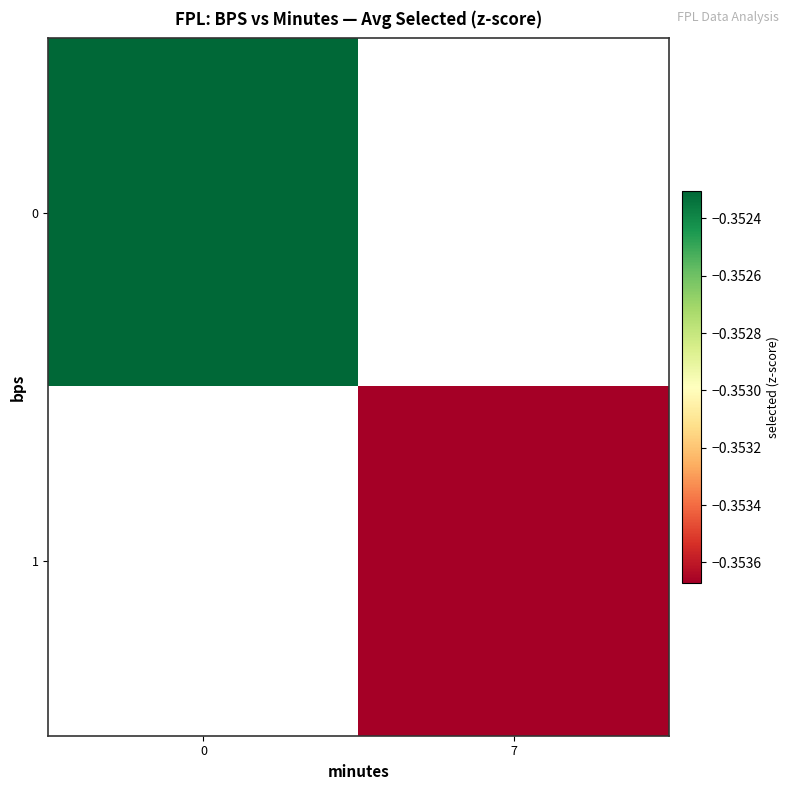

The 1 series shows -0.5 at 7. True or false?

False